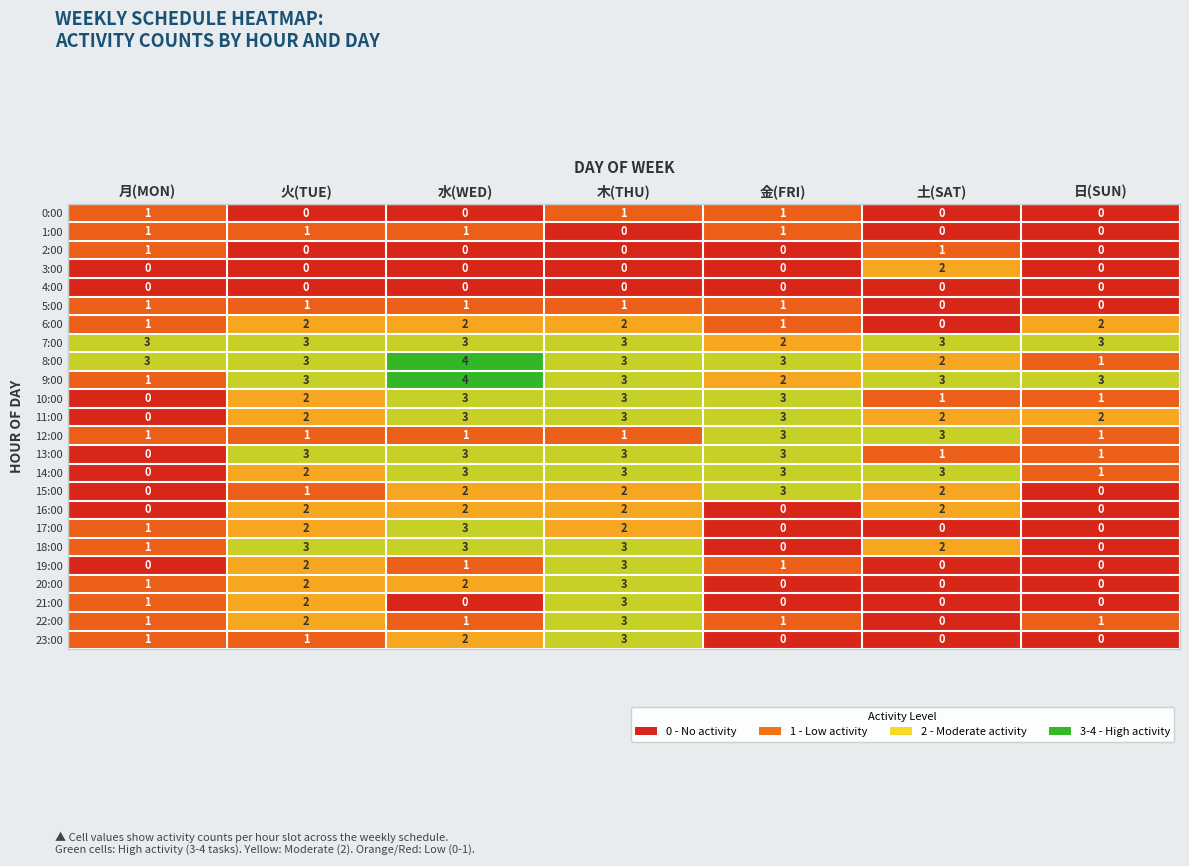

Which category has the highest value across all series?

水(WED)